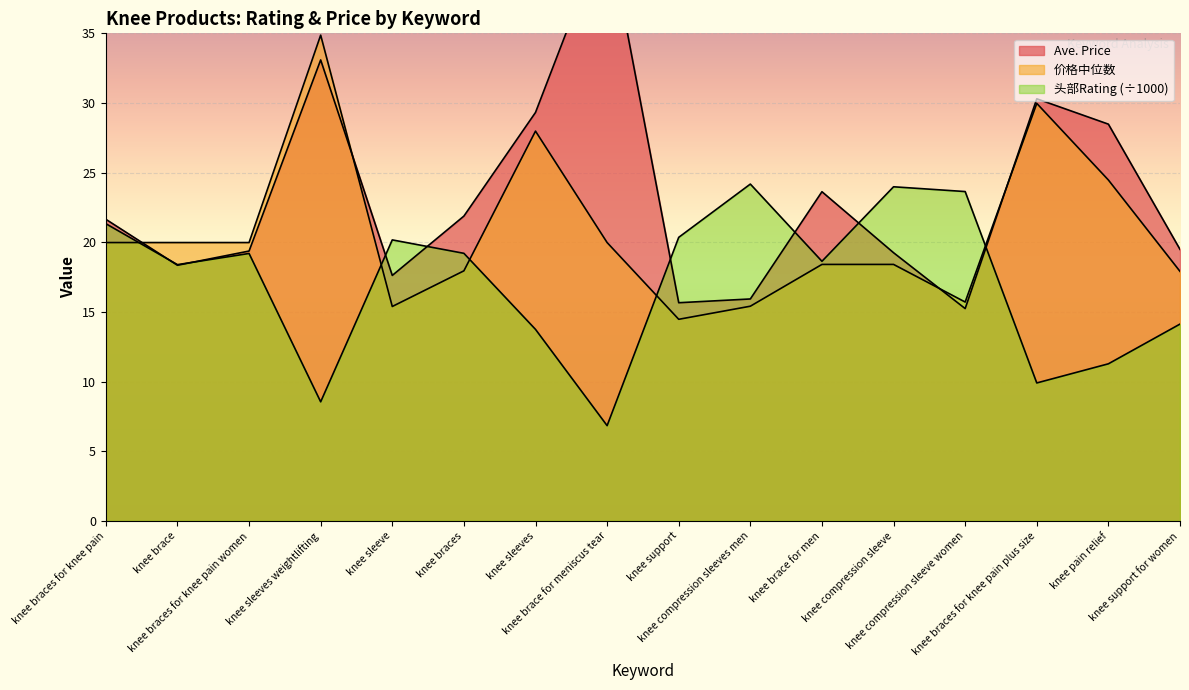

The Ave. Price series shows 46.7 at knee pain relief. True or false?

False